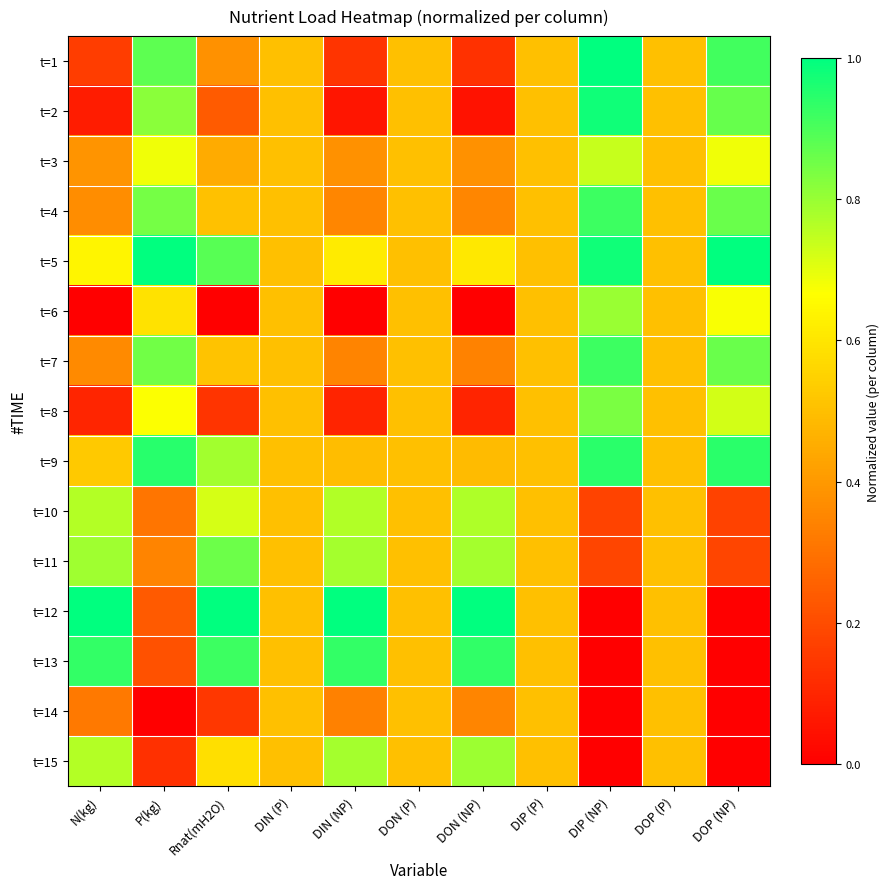

How many categories are shown in the chart?

11